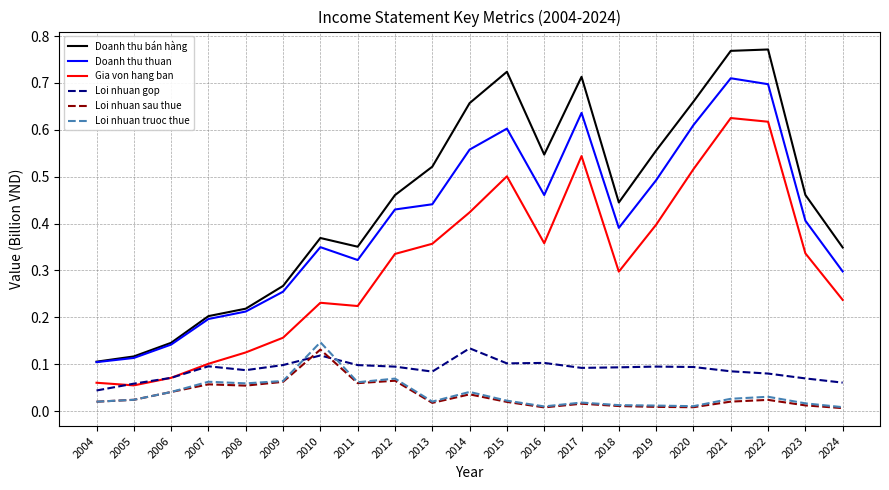

The value of Loi nhuan sau thue at 2005 is 0.0. True or false?

True